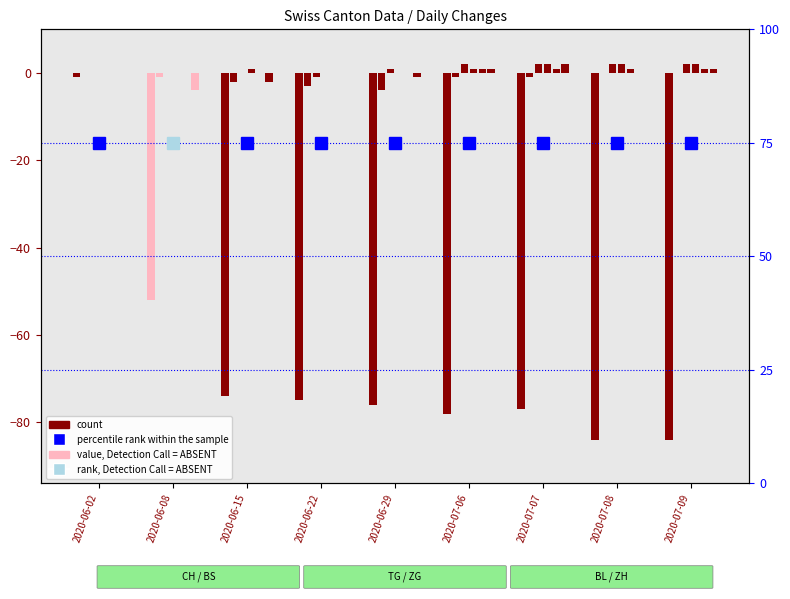

Count the BS values in the range -2 to 0.

7